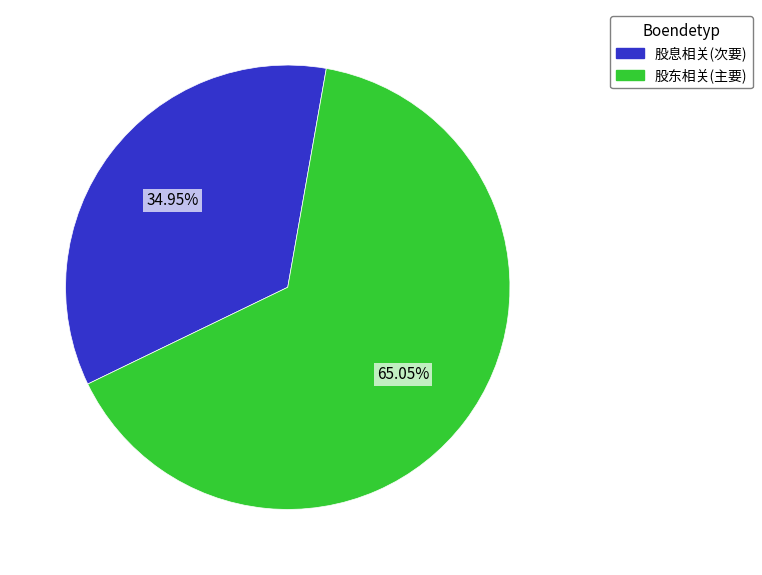

How many segments does this pie chart have?

2